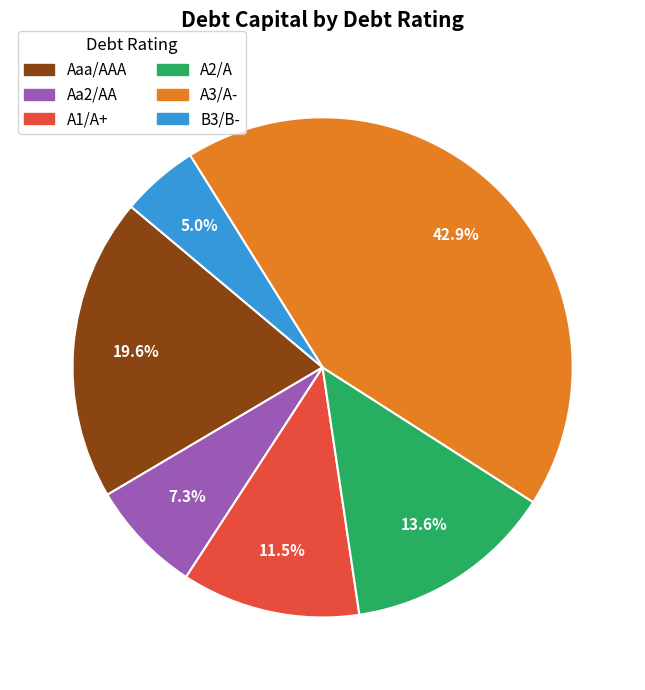

Which has a higher value, A3/A- or A2/A?

A3/A-